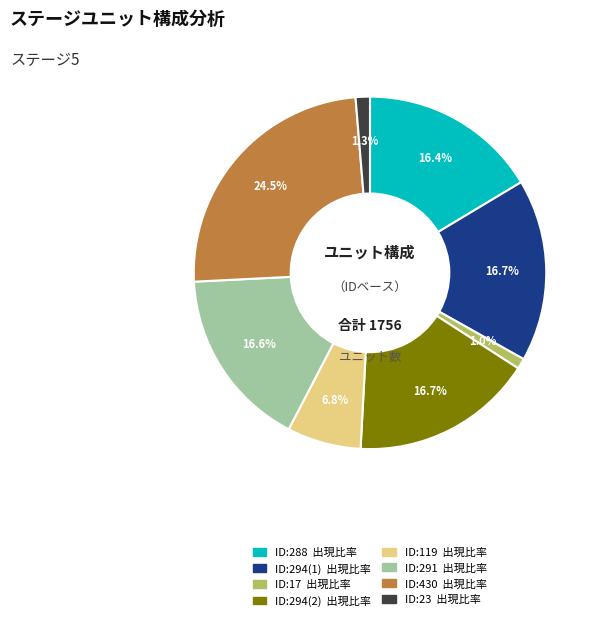

Is there a majority slice in this chart?

No